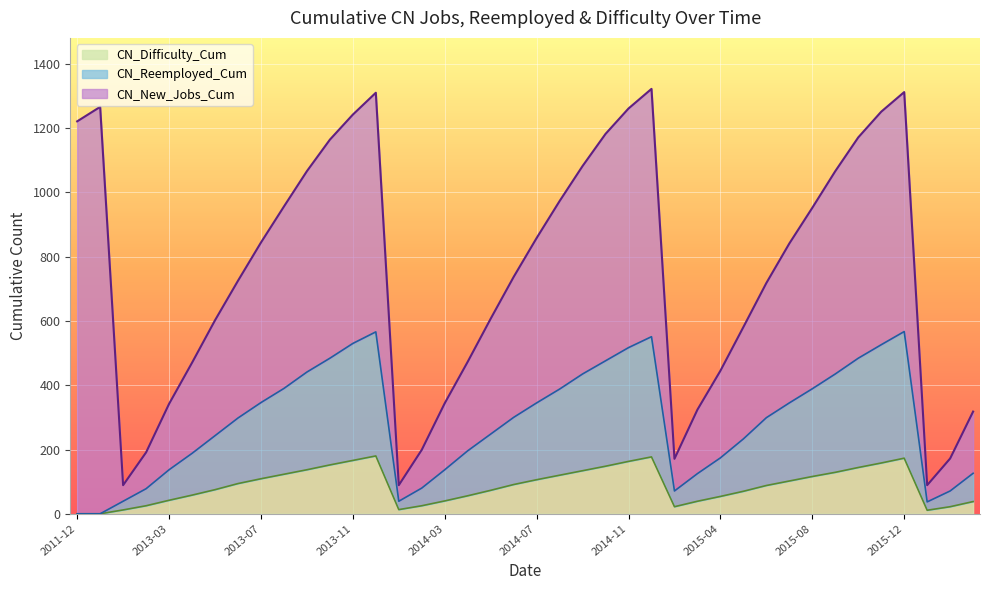

Between 2013-04 and 2014-07, which is larger?

2014-07